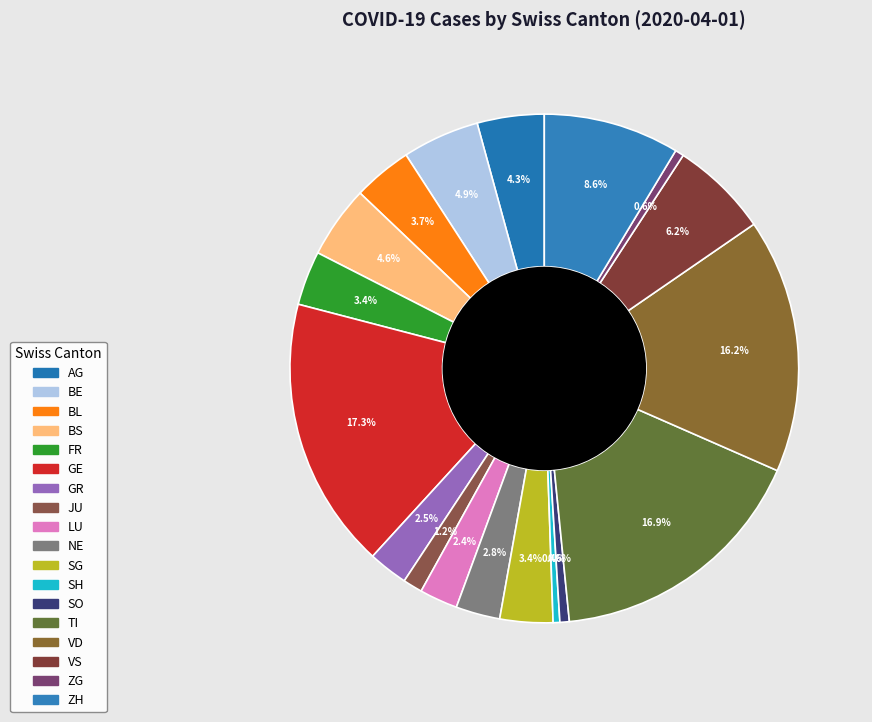

What is the ratio of the value at SG to the value at BS?

0.7